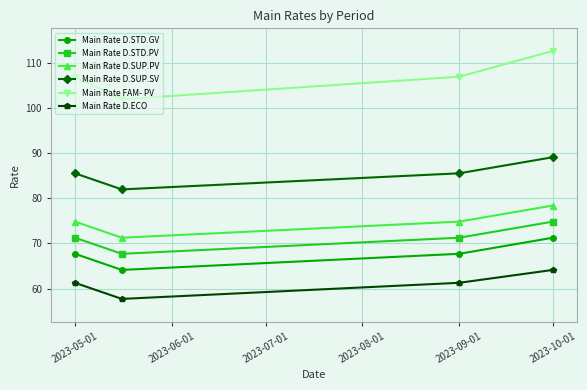

Which series has the largest total across all categories?

Main Rate FAM- PV